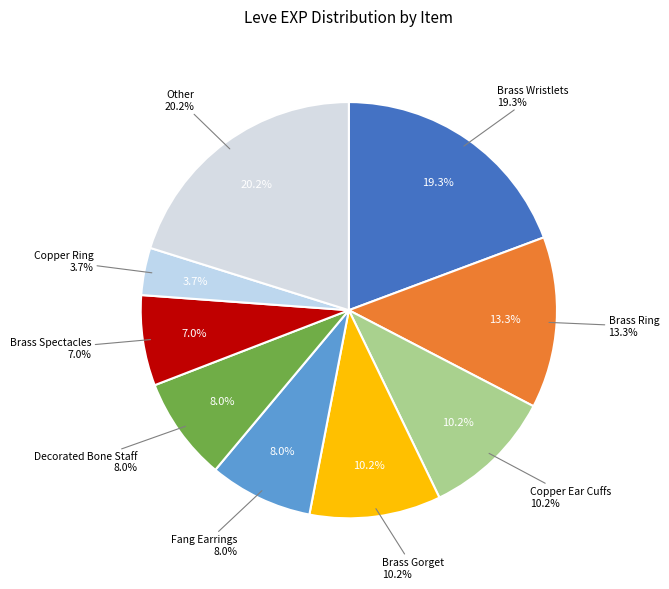

Does any single category account for the majority?

No